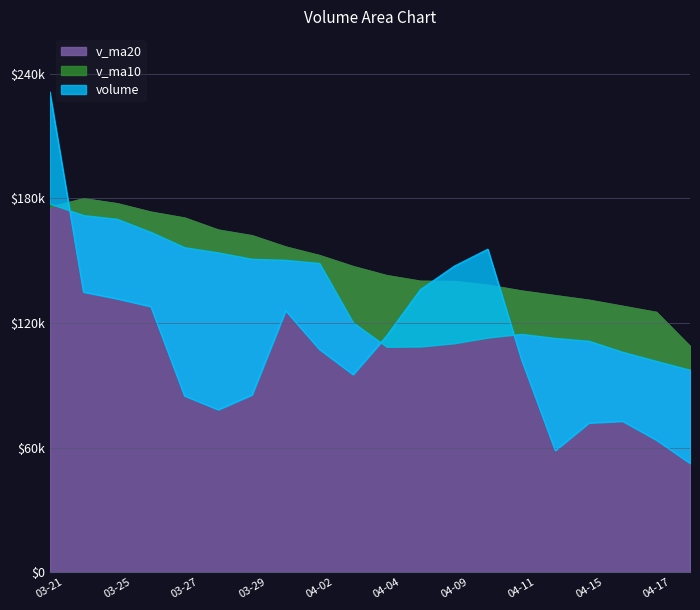

How many times do volume and v_ma20 cross each other?

3